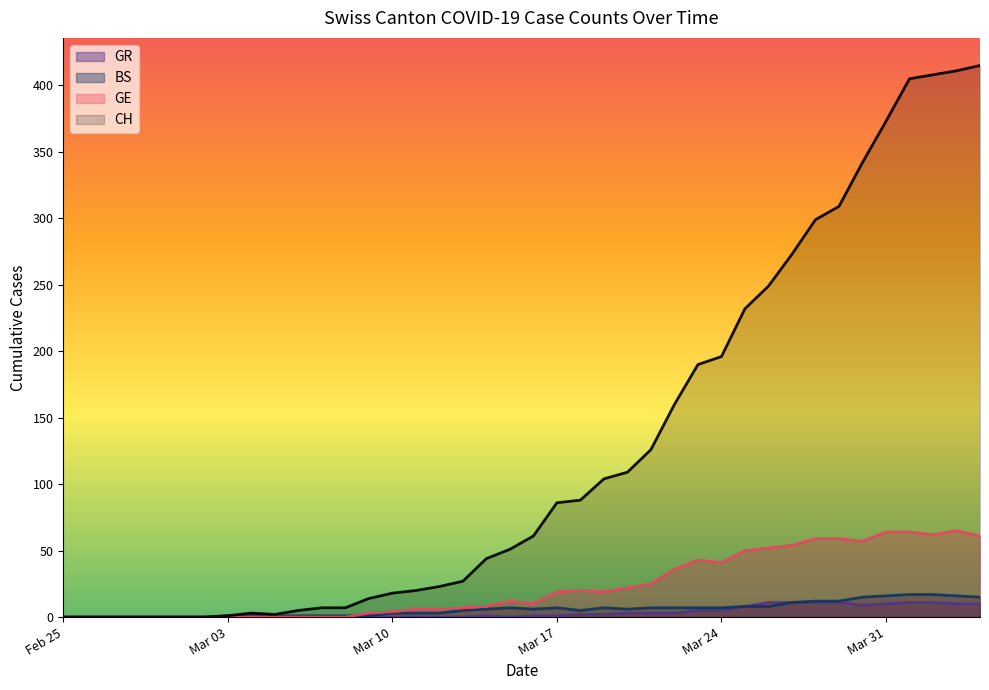

Which series has the largest total across all categories?

CH